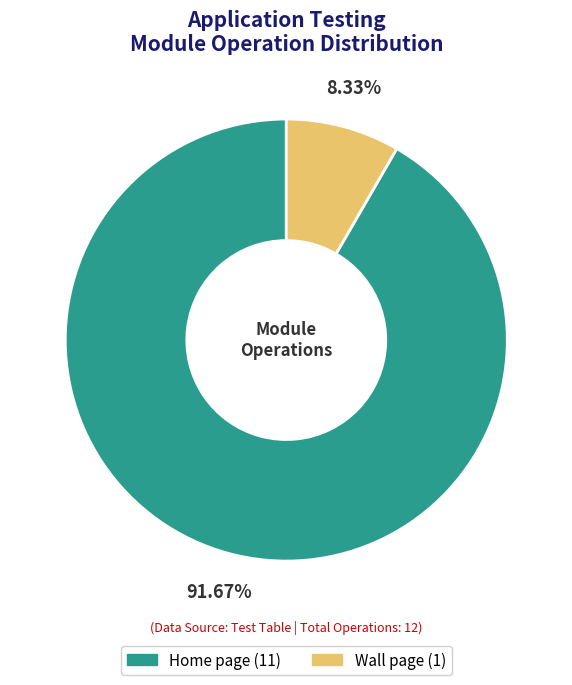

What is the ratio of the value at Wall page to the value at Home page?

0.1